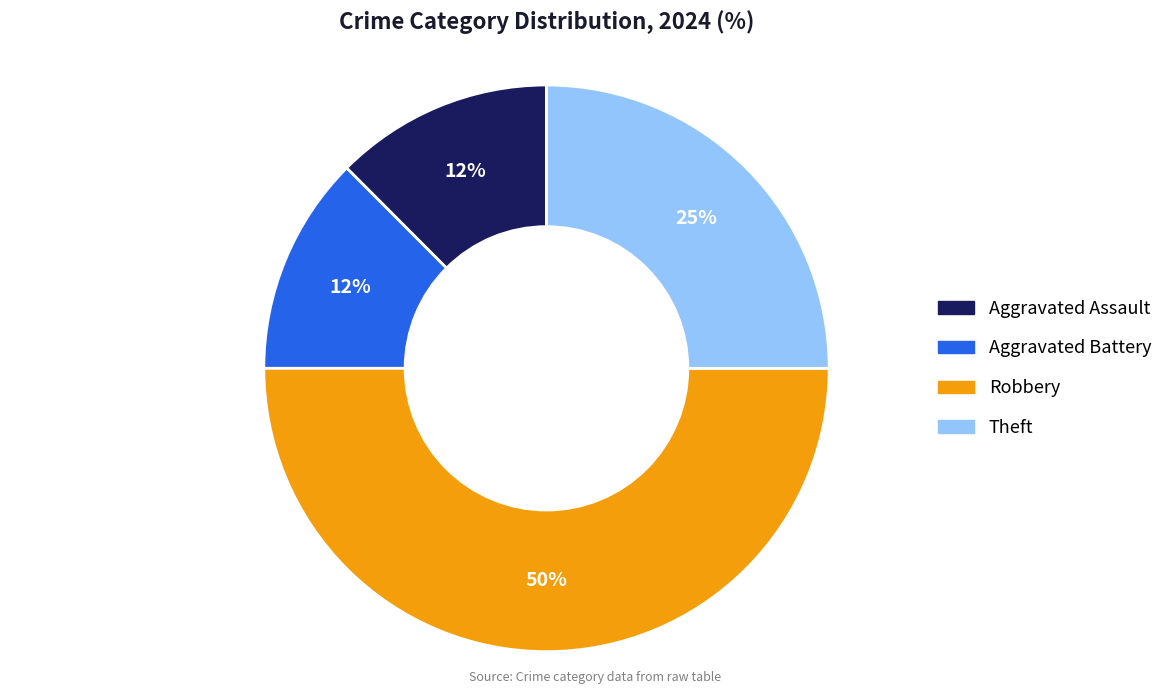

Do Robbery and Aggravated Battery together represent more than half of the pie?

Yes